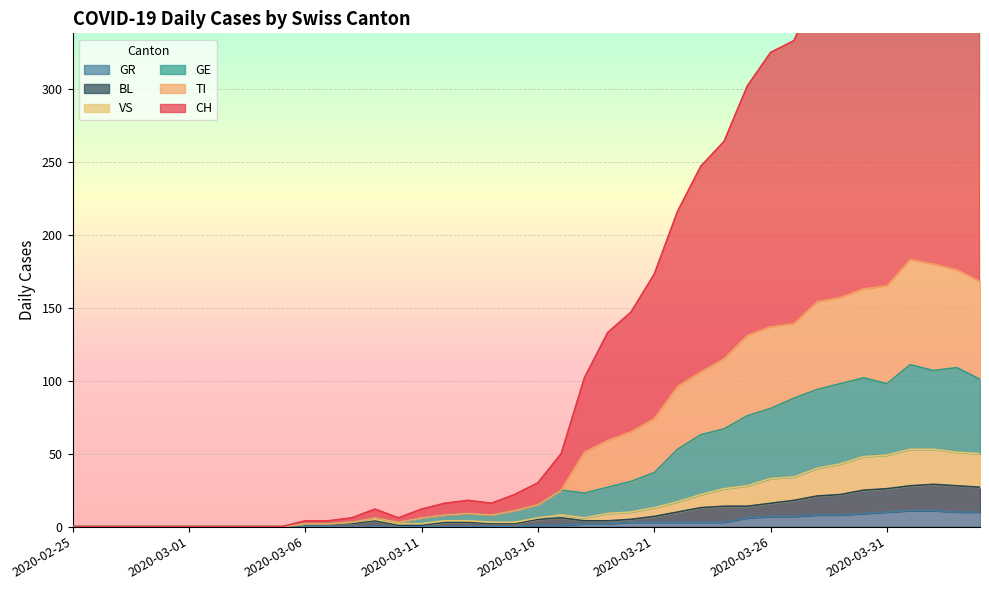

Is the value of CH at 2020-04-04 greater than the value of BL at 2020-04-04?

Yes